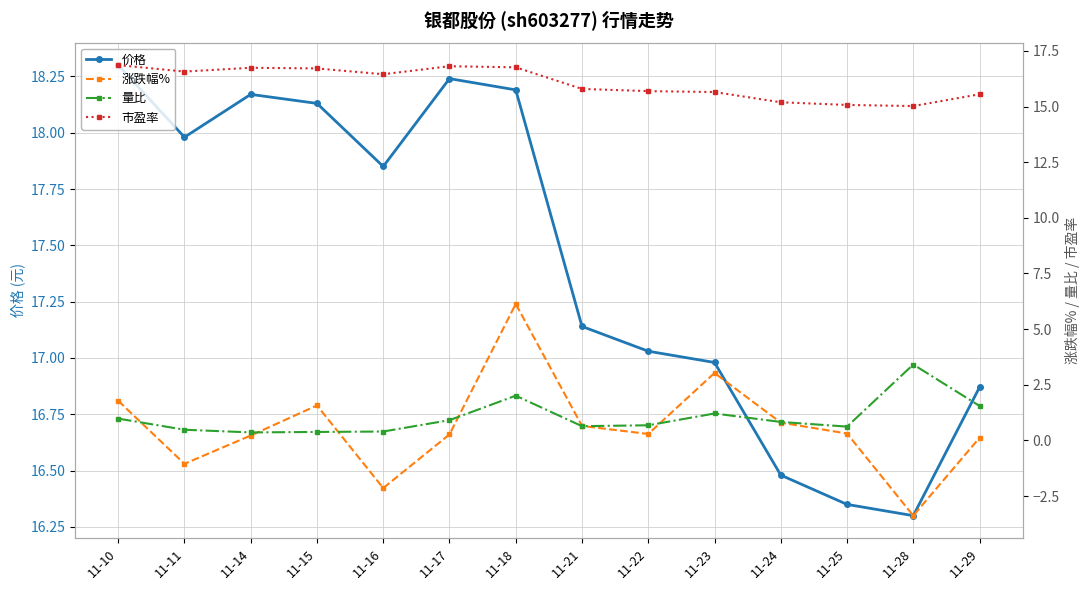

What is the difference between the second highest and second lowest values in the 量比 series?

1.6